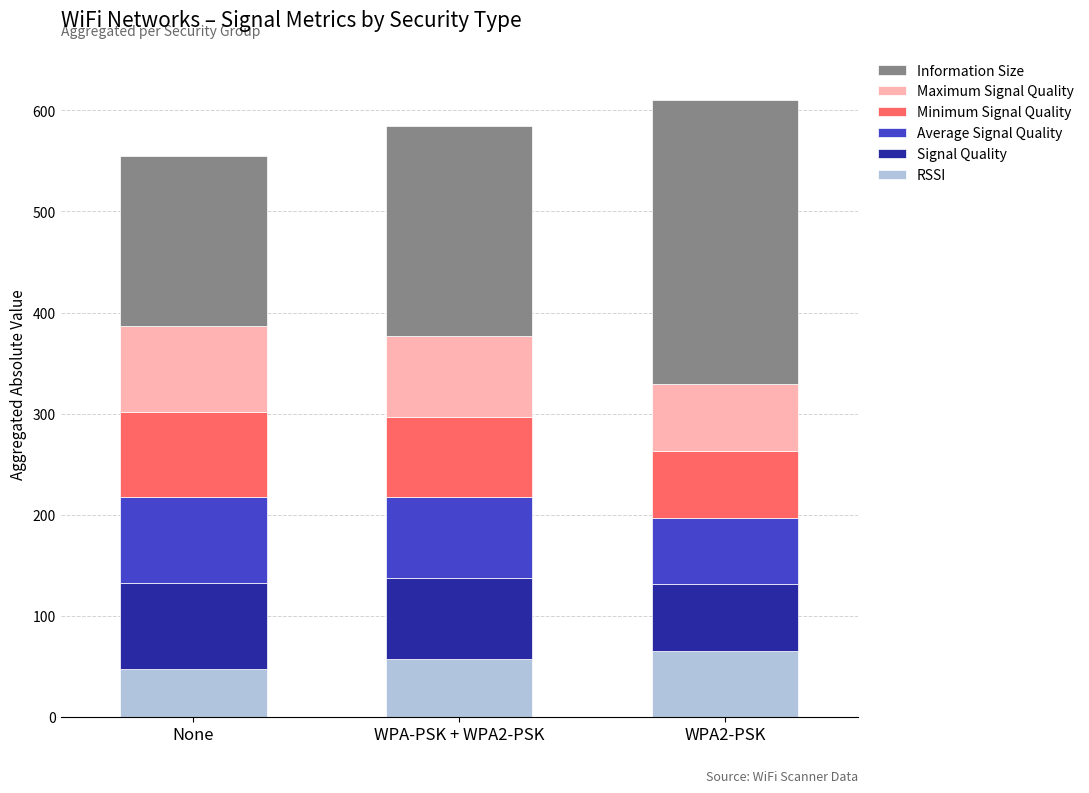

What is the highest value of the RSSI series?

65